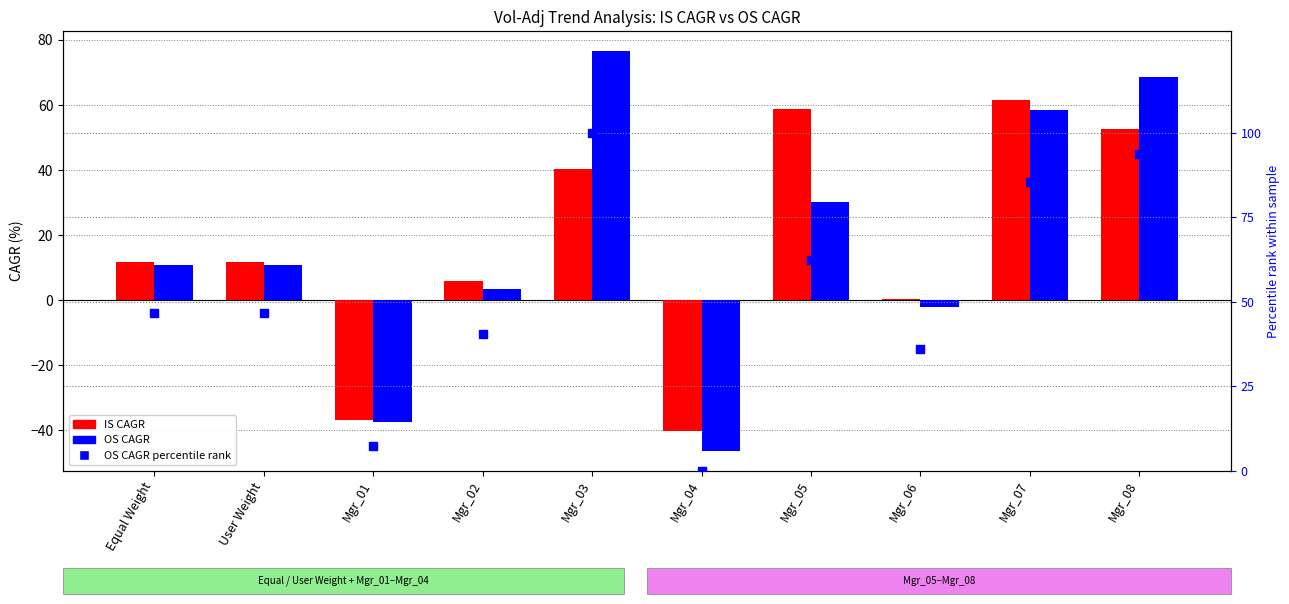

Which series reaches the minimum Y coordinate?

OS CAGR